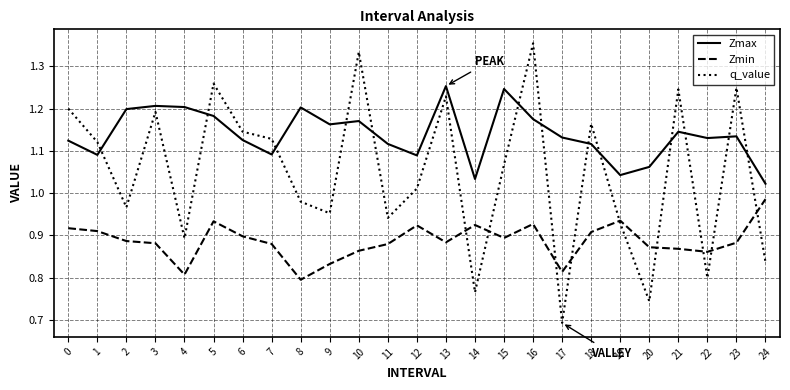

What is the difference between the highest and lowest values at 15?

0.4